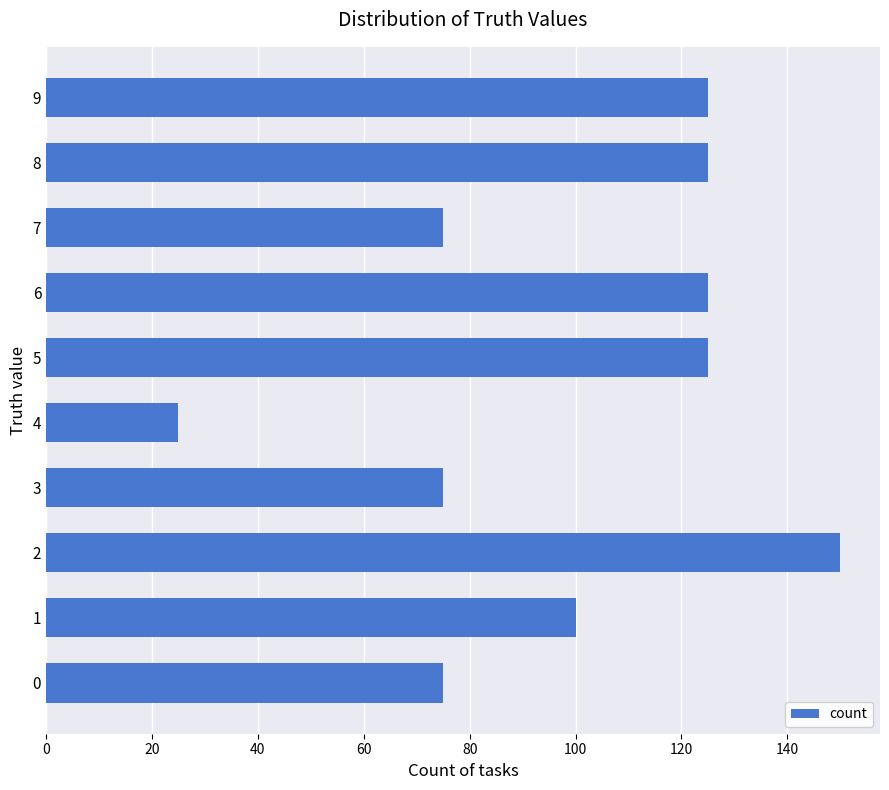

What is the sum of the values at 4 and 6?

150